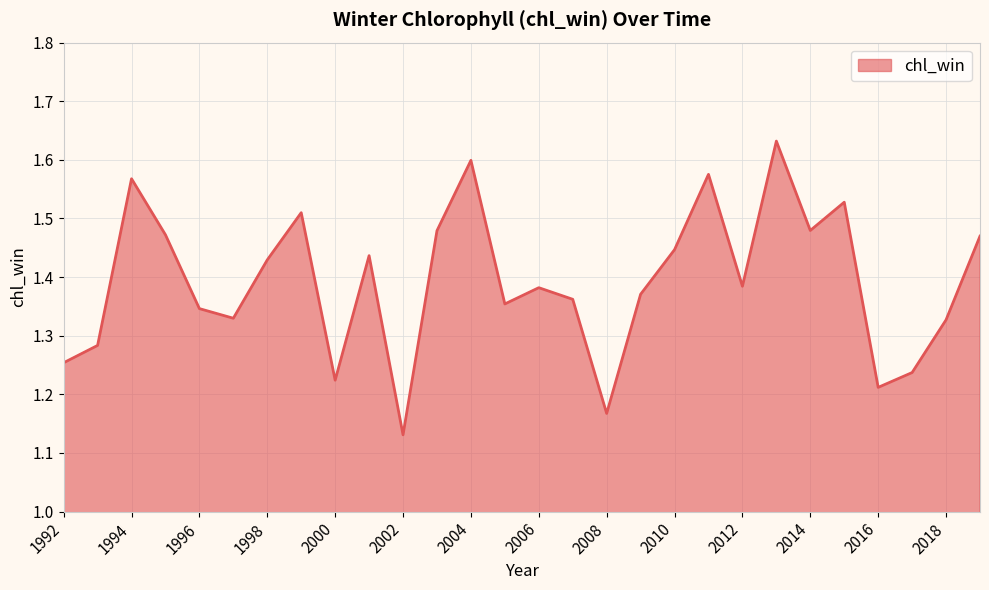

What is the difference between the second highest and minimum values?

0.5